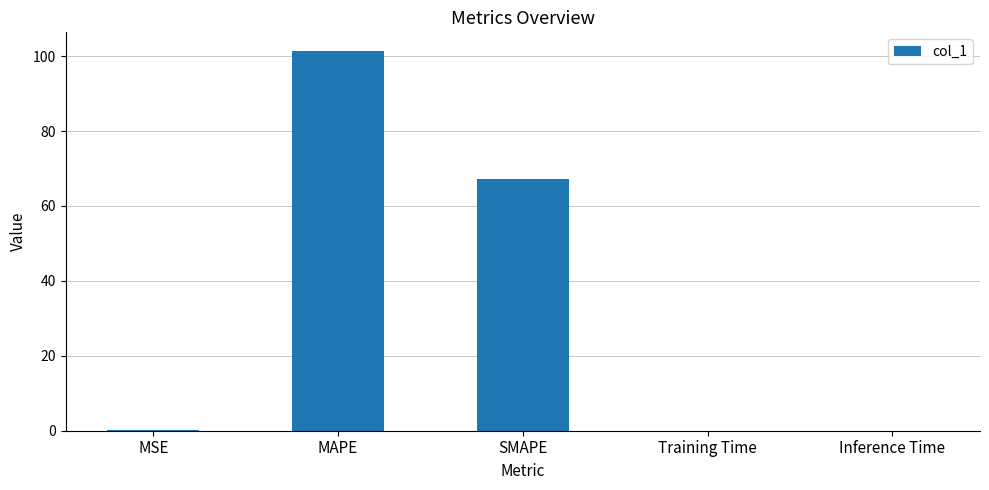

Is it true that the value at MAPE is 101.3?

True